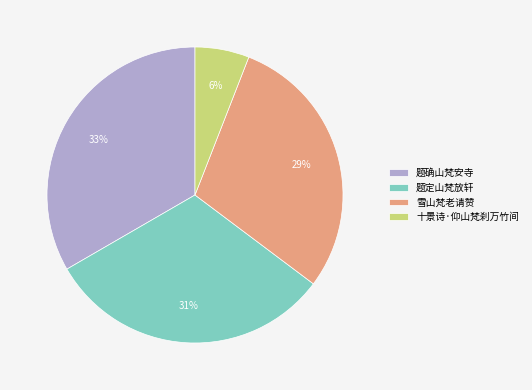

What percentage is the 雪山梵老请赞 slice, to the nearest percent?

29%